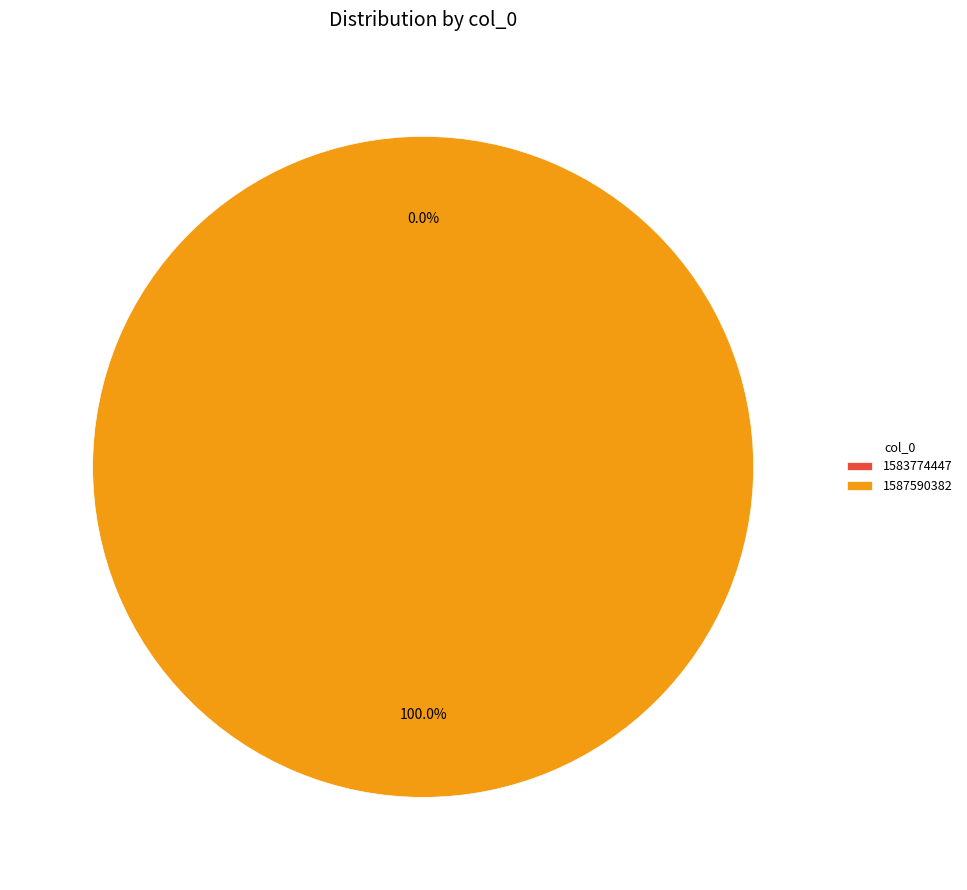

How many slices are in this pie chart?

2